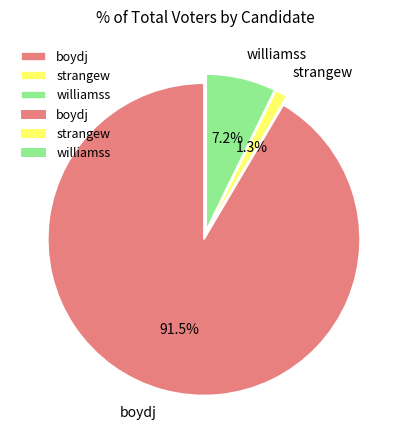

To the nearest percent, what is the difference between the strangew and williamss slice percentages?

6%